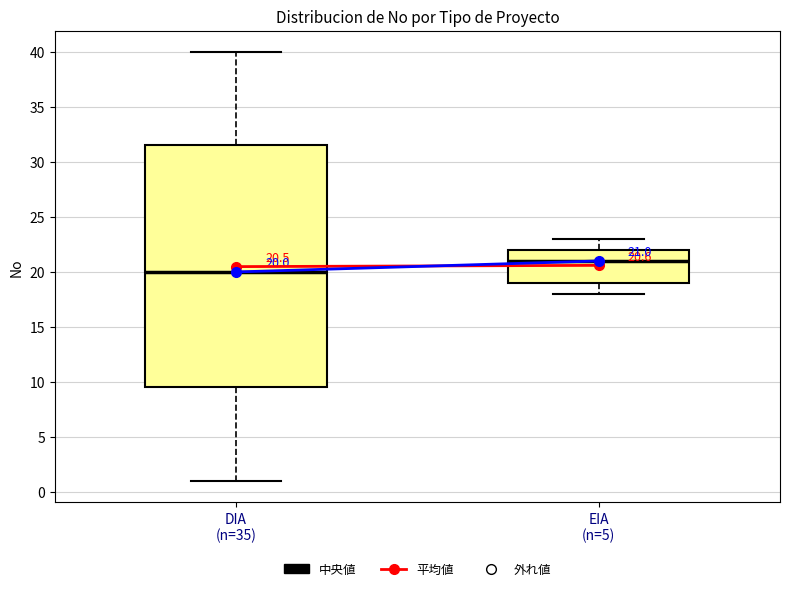

Which box's median line is the highest?

EIA (n=5)